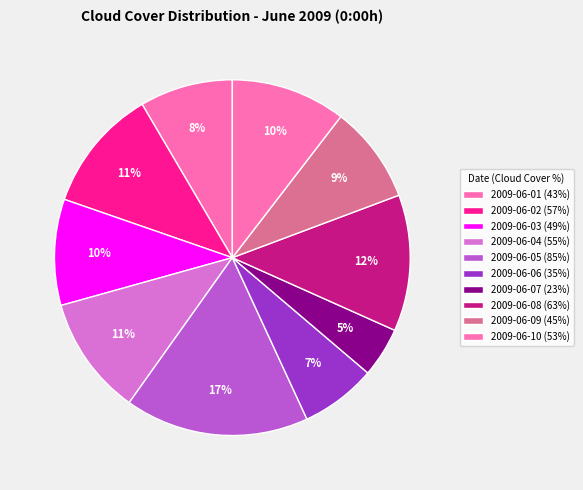

Is 2009-06-01 the majority of the pie?

No